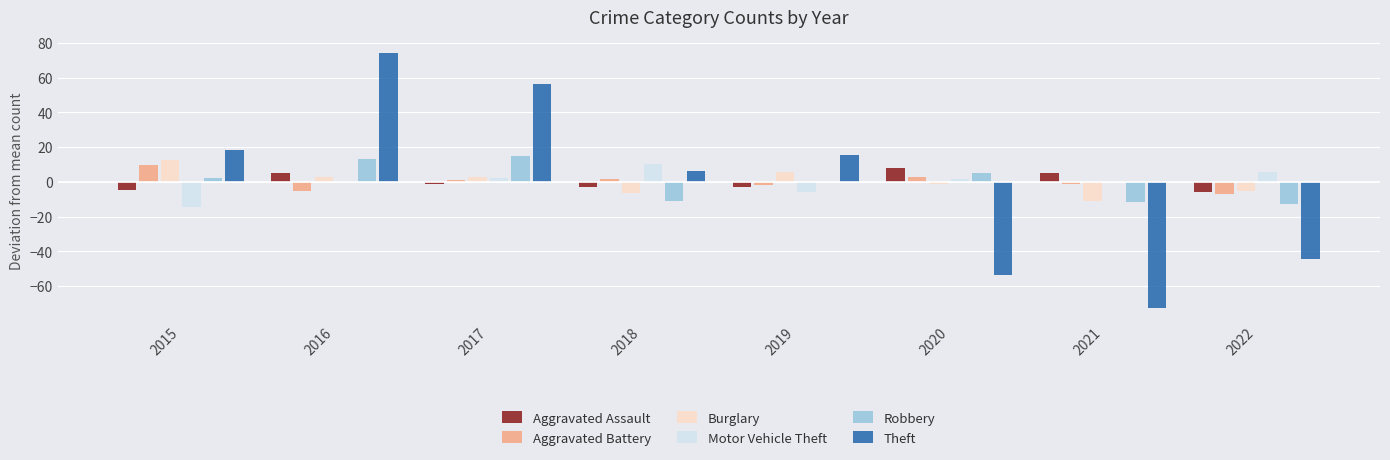

Reading left to right, what are all the values shown in this chart?

Aggravated Assault: 2015=-5.0	2016=5.0	2017=-1.0	2018=-3.0	2019=-3.0	2020=8.0	2021=5.0	2022=-6.0
Aggravated Battery: 2015=9.9	2016=-5.1	2017=0.9	2018=1.9	2019=-2.1	2020=2.9	2021=-1.1	2022=-7.1
Burglary: 2015=12.8	2016=2.8	2017=2.8	2018=-6.2	2019=5.8	2020=-1.2	2021=-11.2	2022=-5.2
Motor Vehicle Theft: 2015=-14.6	2016=0.4	2017=2.4	2018=10.4	2019=-5.6	2020=1.4	2021=0.4	2022=5.4
Robbery: 2015=2.1	2016=13.1	2017=15.1	2018=-10.9	2019=0.1	2020=5.1	2021=-11.9	2022=-12.9
Theft: 2015=18.4	2016=74.4	2017=56.4	2018=6.4	2019=15.4	2020=-53.6	2021=-72.6	2022=-44.6